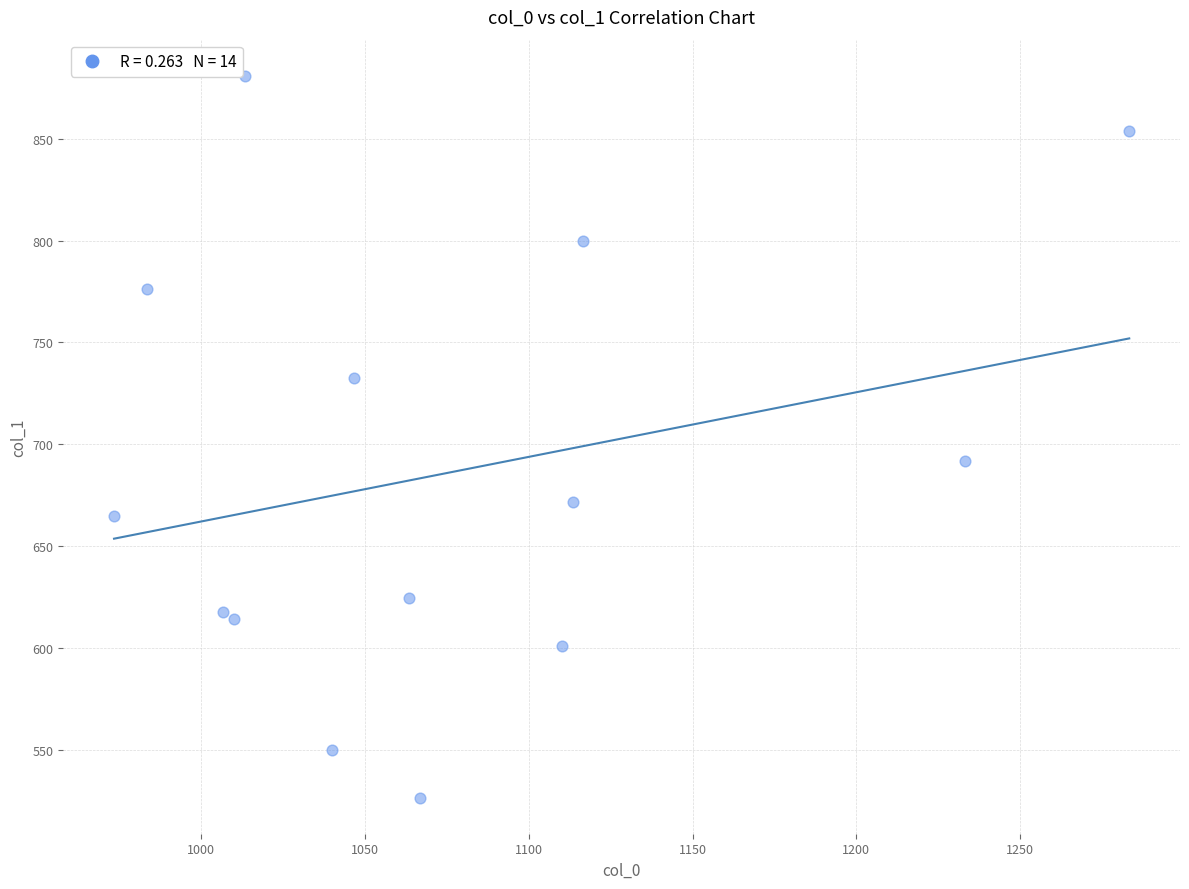

What Y value in the scatter plot is closest to 703?

691.9